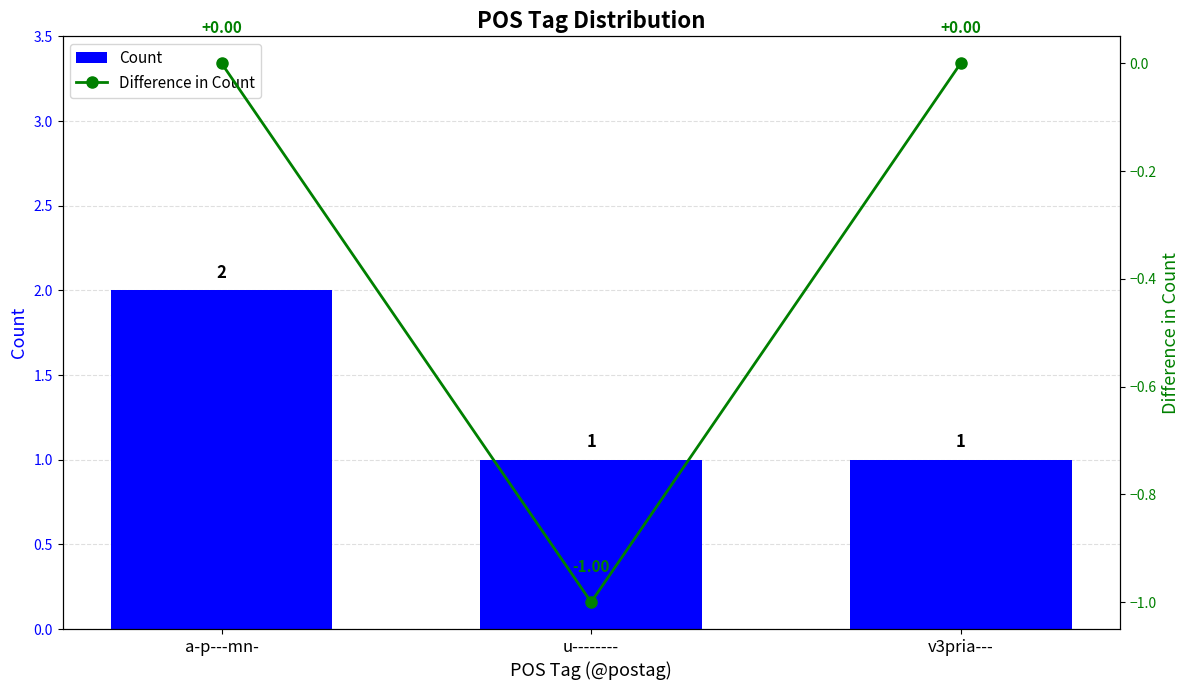

Count the number of data series in this chart.

2